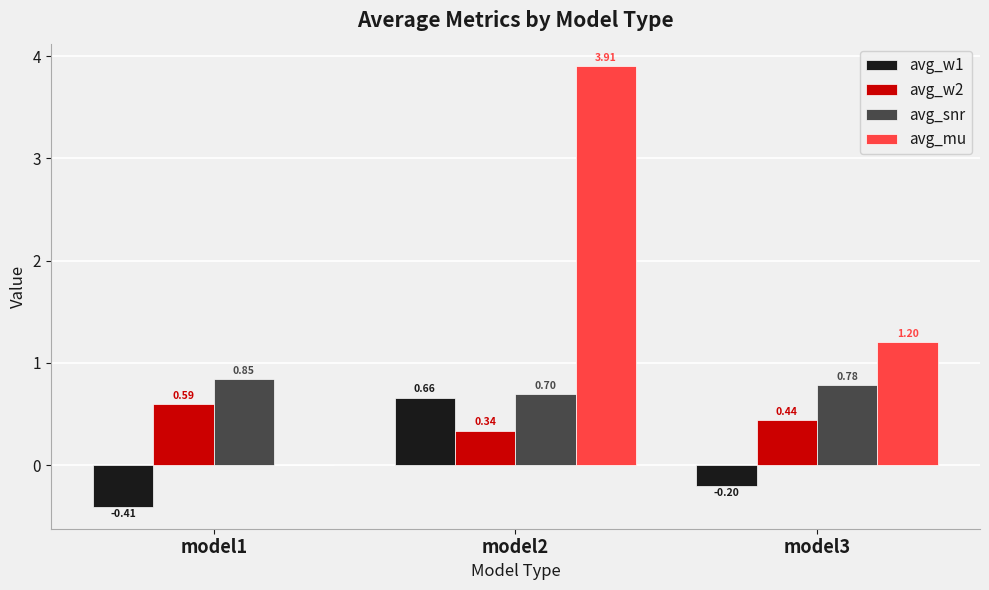

What is the sum of all avg_mu values?

5.1